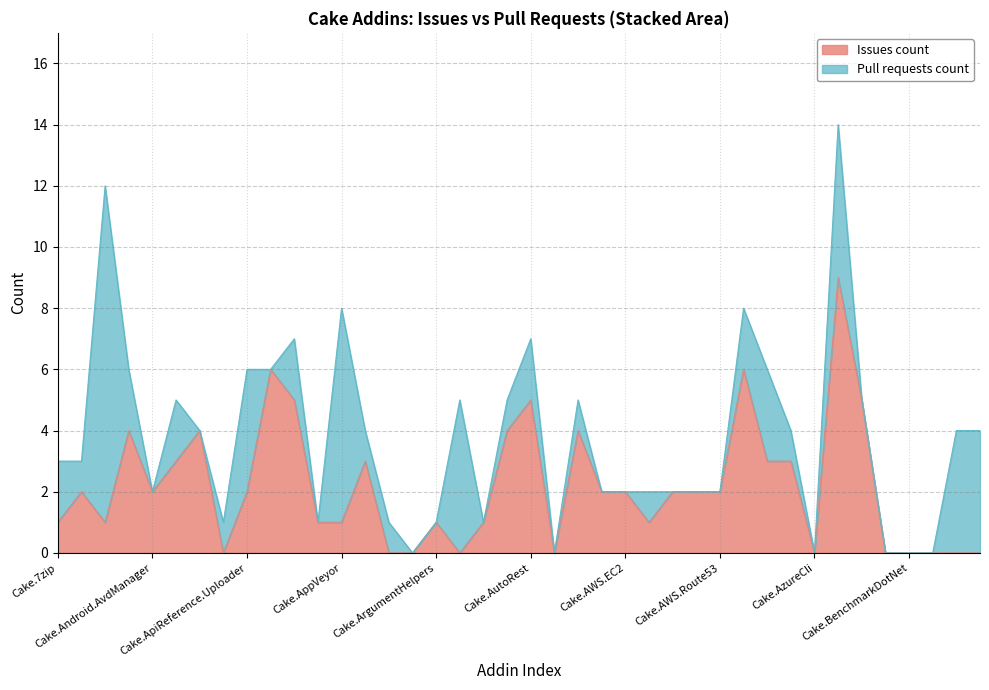

How many points are higher than both their immediate neighbors (excluding endpoints)?

10